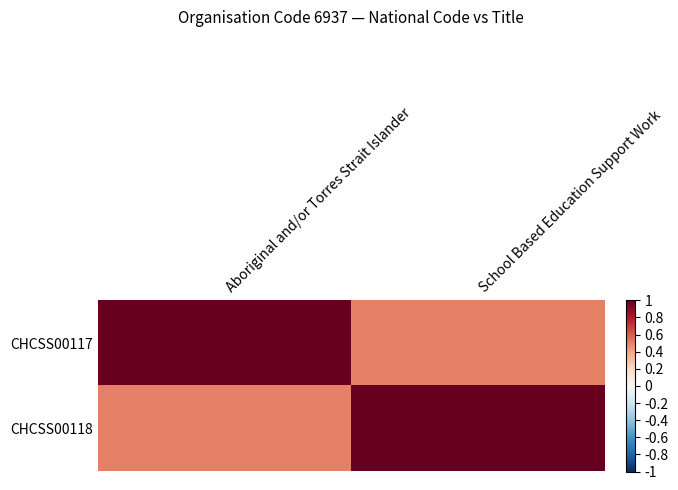

Reading right to left, extract all data points from this chart.

CHCSS00117: School Based Education Support Work=0.5	Aboriginal and/or Torres Strait Islander=1.0
CHCSS00118: School Based Education Support Work=1.0	Aboriginal and/or Torres Strait Islander=0.5